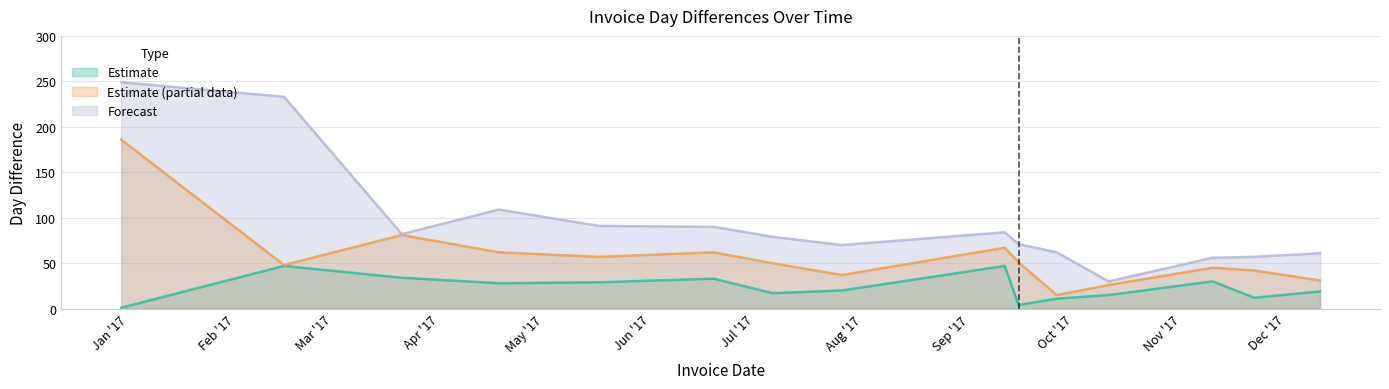

What is the value of the DayDiff point at the 3rd from the left?

34